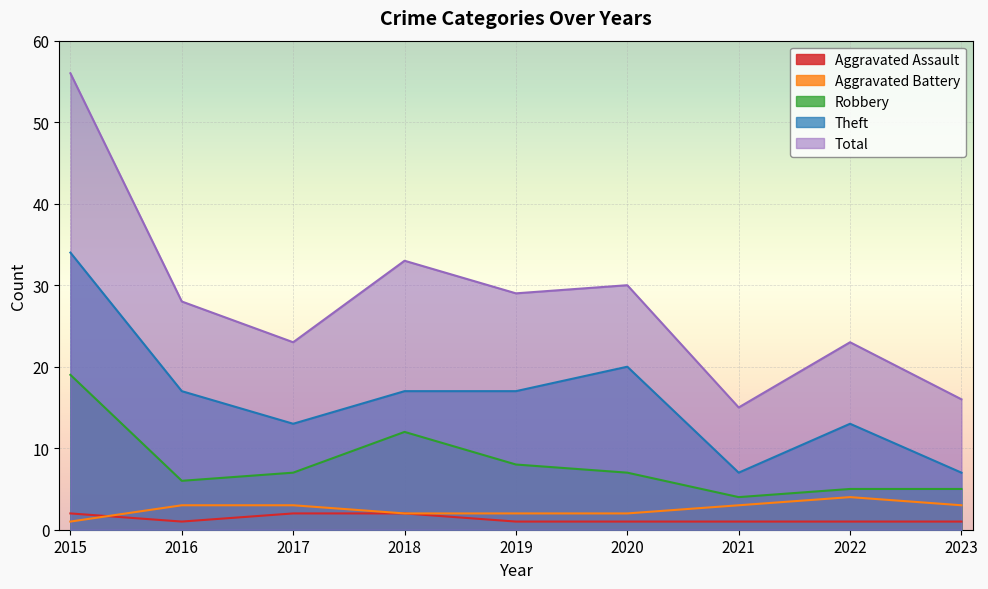

How many distinct data groups are displayed?

5